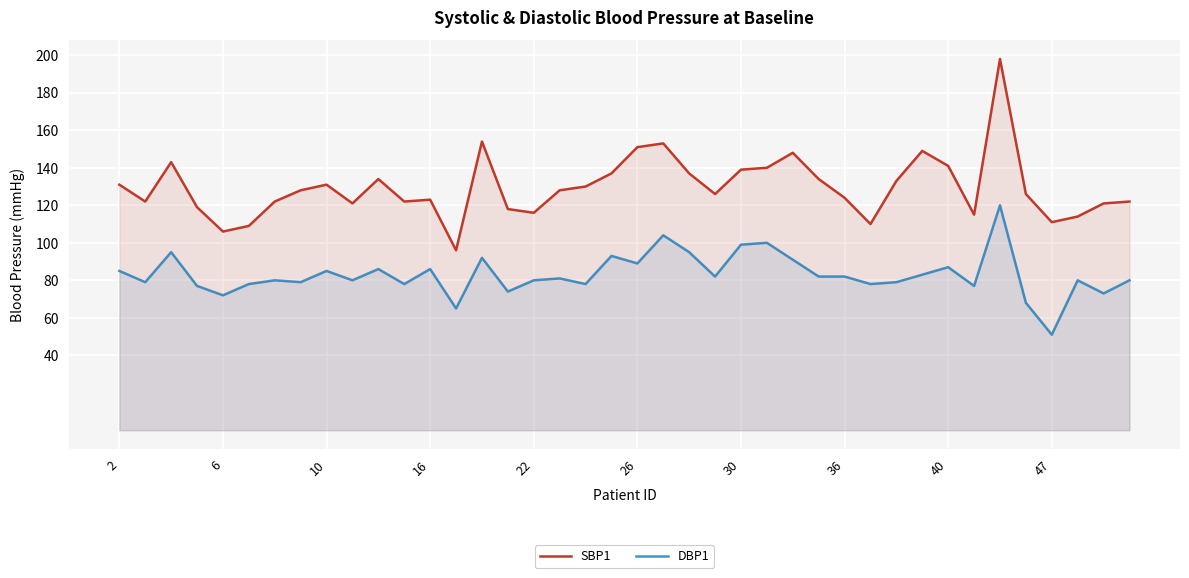

How many data points in SBP1 are above 128?

18